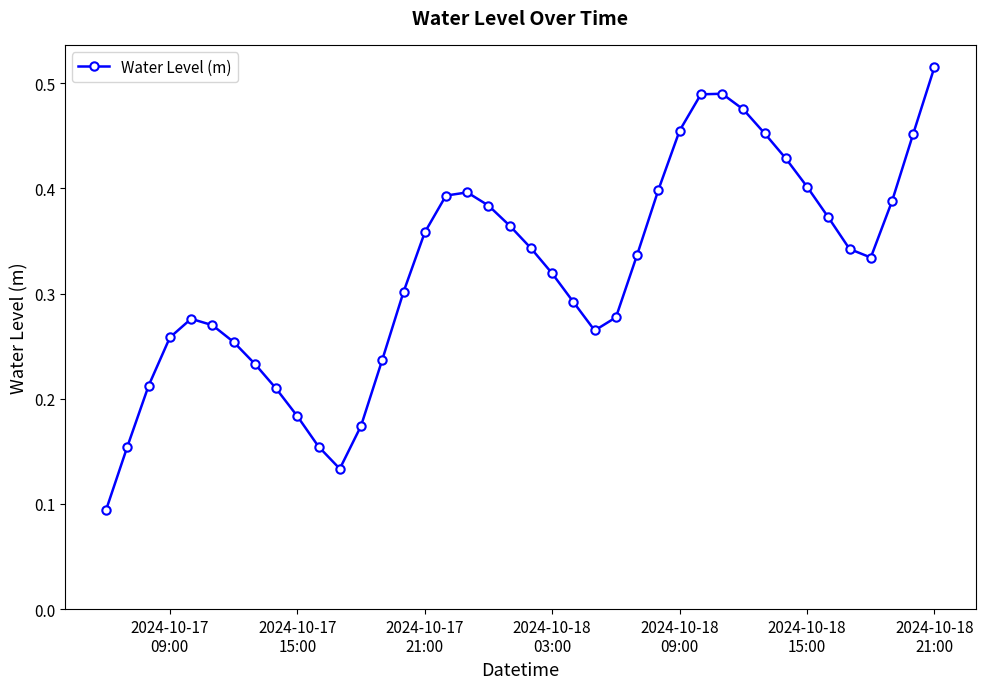

How many values are between 0 and 1?

40